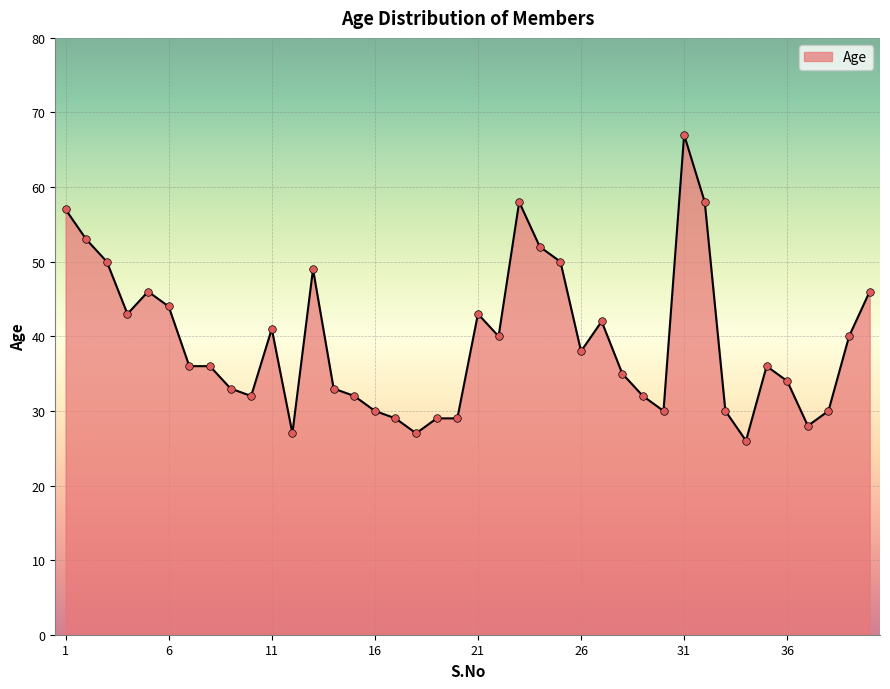

What is the maximum value shown in the chart?

67